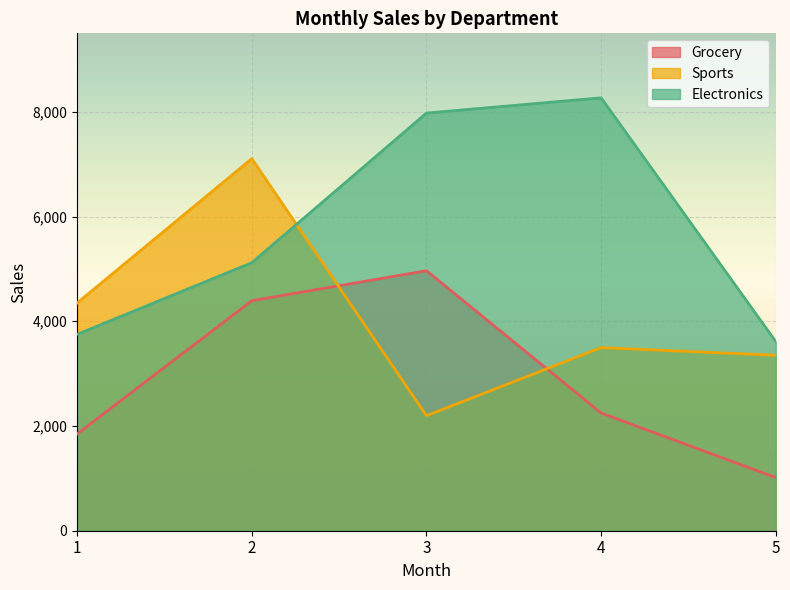

True or false: Grocery has a value of 4393 at 2.

True